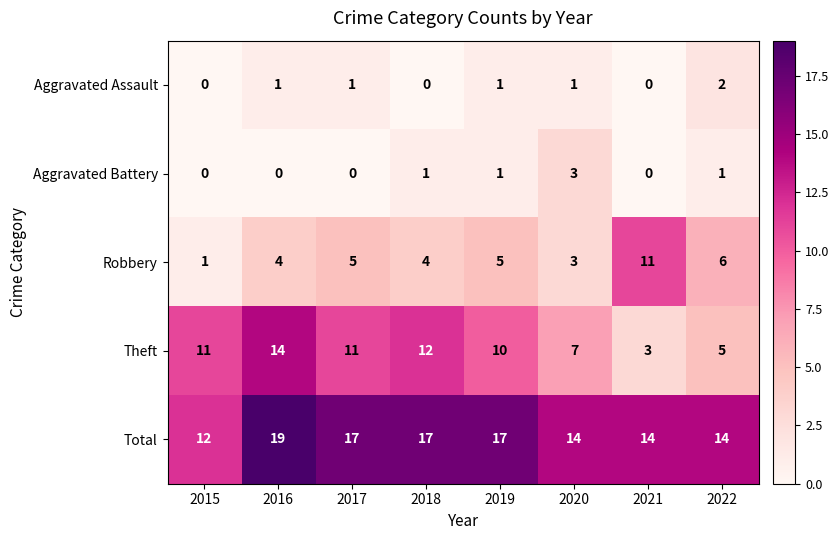

What is the sum of all Aggravated Assault values?

6